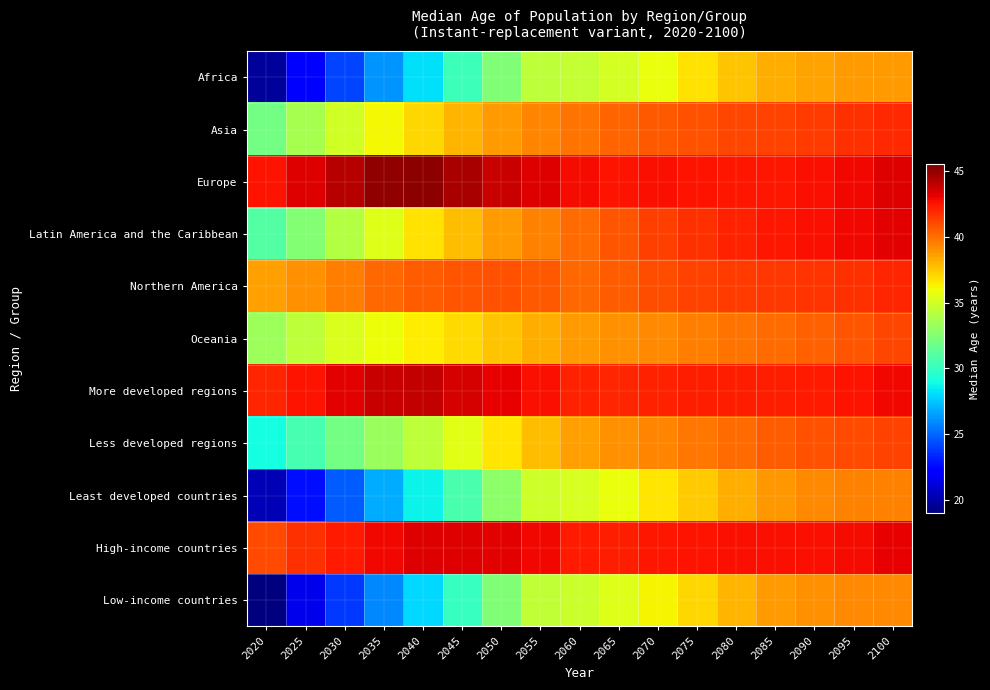

Rank the series by their maximum value, from lowest to highest.

Africa, Low-income countries, Least developed countries, Oceania, Less developed regions, Asia, Northern America, Latin America and the Caribbean, High-income countries, More developed regions, Europe